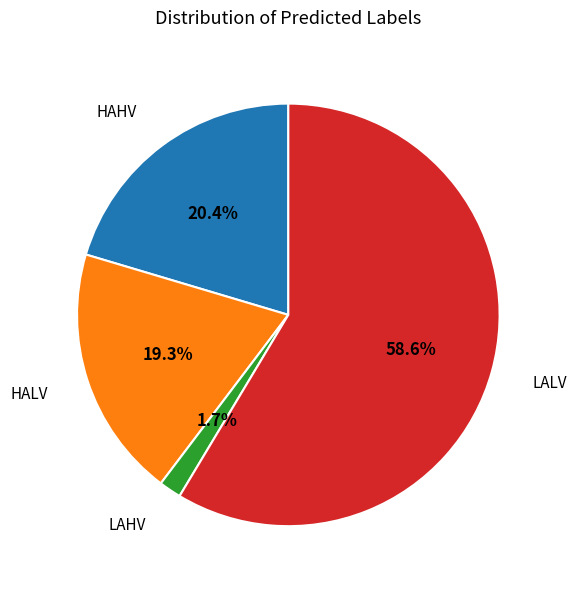

Does any single category account for the majority?

Yes